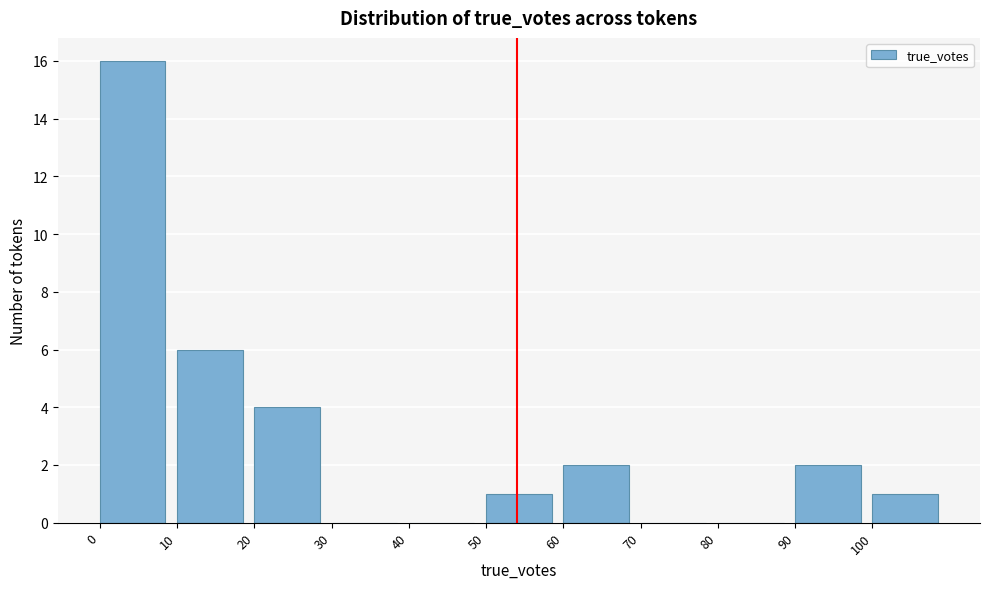

How tall is the bar that spans 50 to 60 on the x-axis? The values are not printed on the chart, so give them approximately, as read against the axis.

1